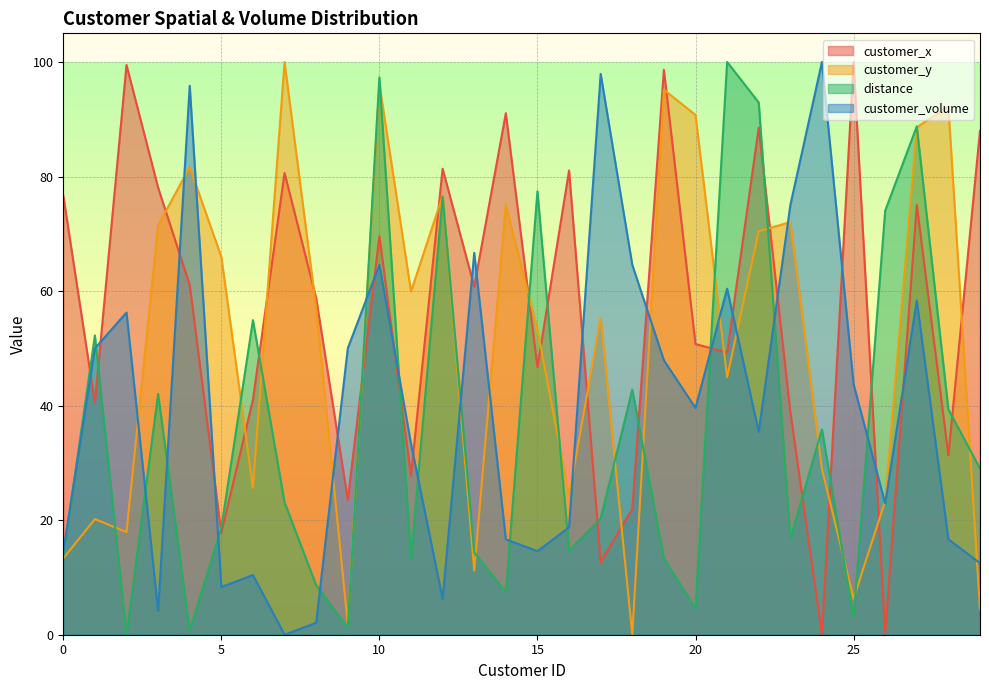

Rank the categories by customer_y value from lowest to highest.

18, 9, 29, 25, 13, 0, 2, 1, 26, 16, 6, 24, 21, 15, 17, 8, 11, 5, 22, 3, 23, 14, 12, 4, 27, 20, 28, 19, 10, 7